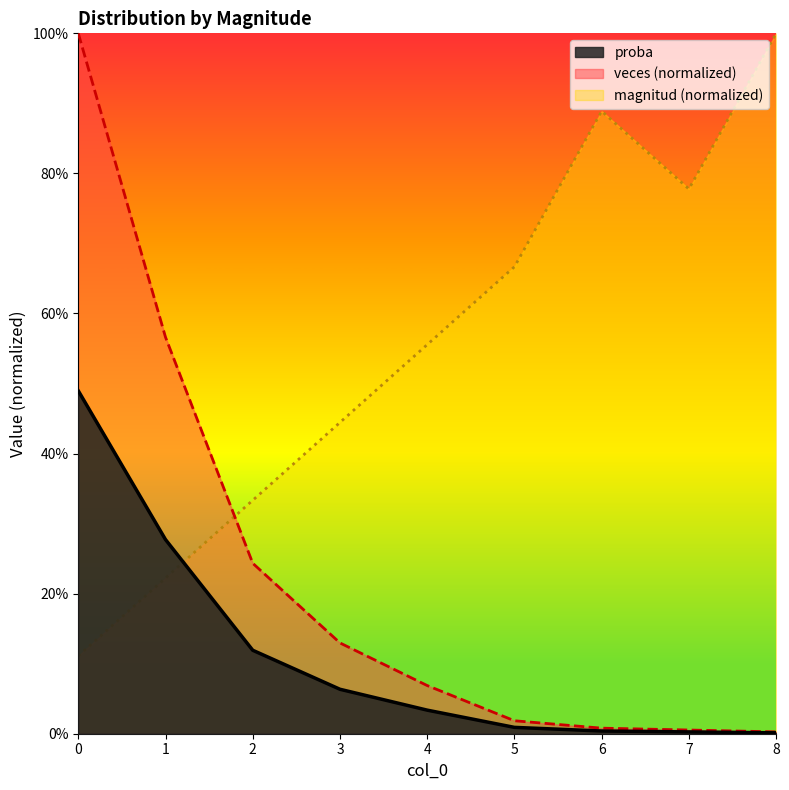

Does the chart display data point markers on the line(s)?

No